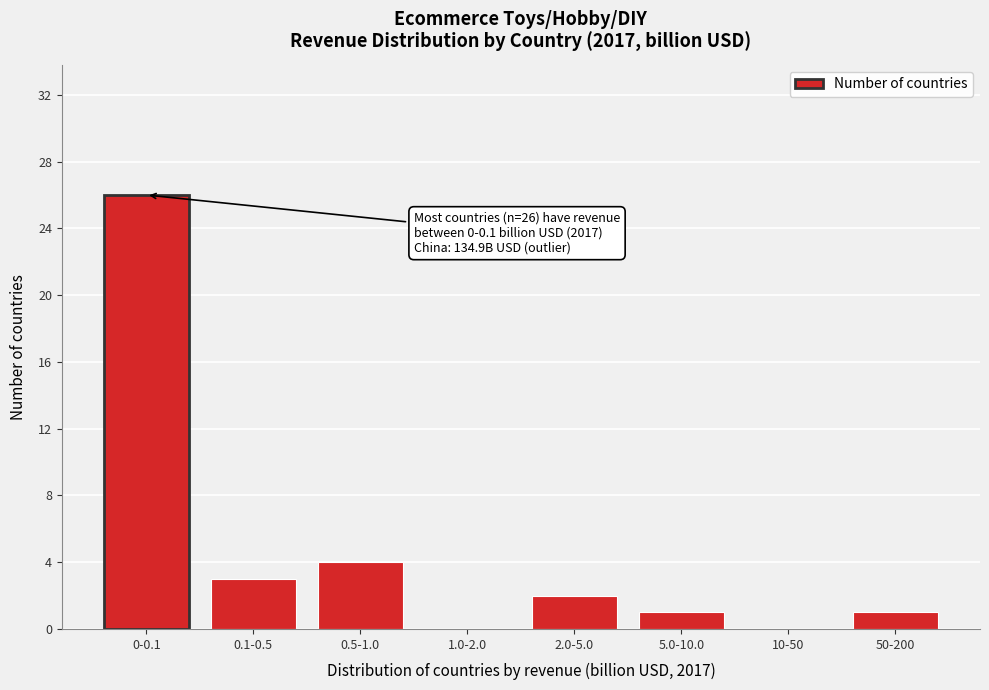

Reading left to right, extract all data points from this chart.

0-0.1=26	0.1-0.5=3	0.5-1.0=4	1.0-2.0=0	2.0-5.0=2	5.0-10.0=1	10-50=0	50-200=1